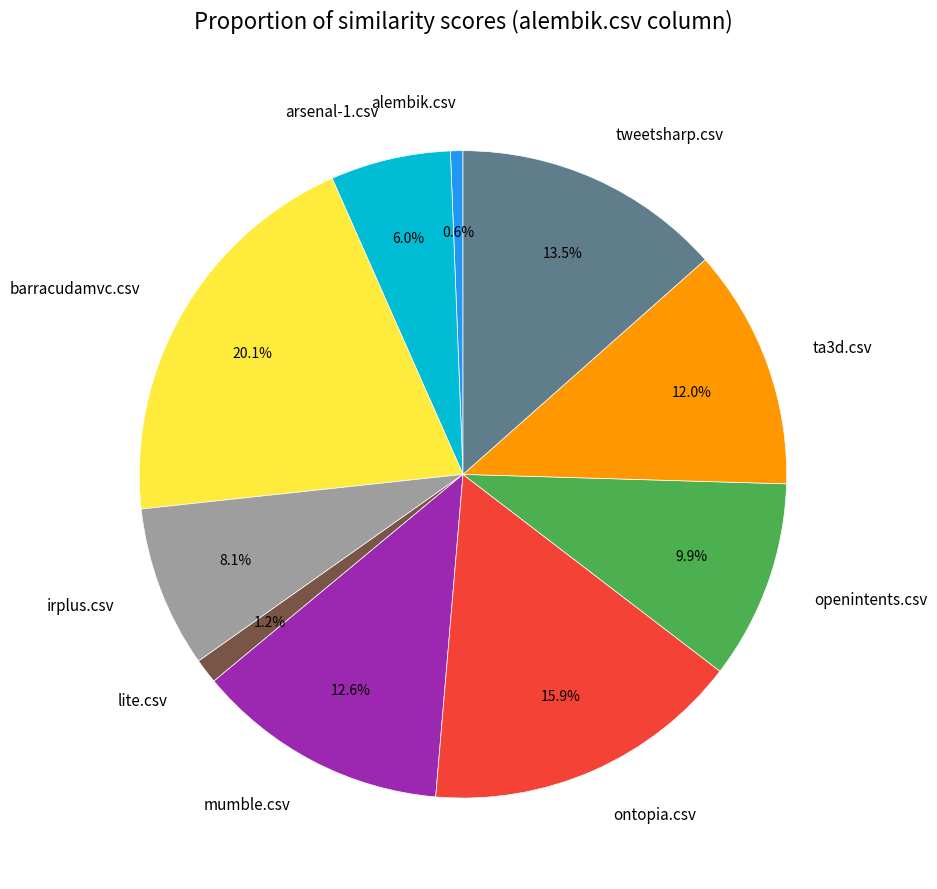

Which has a higher value, alembik.csv or barracudamvc.csv?

barracudamvc.csv